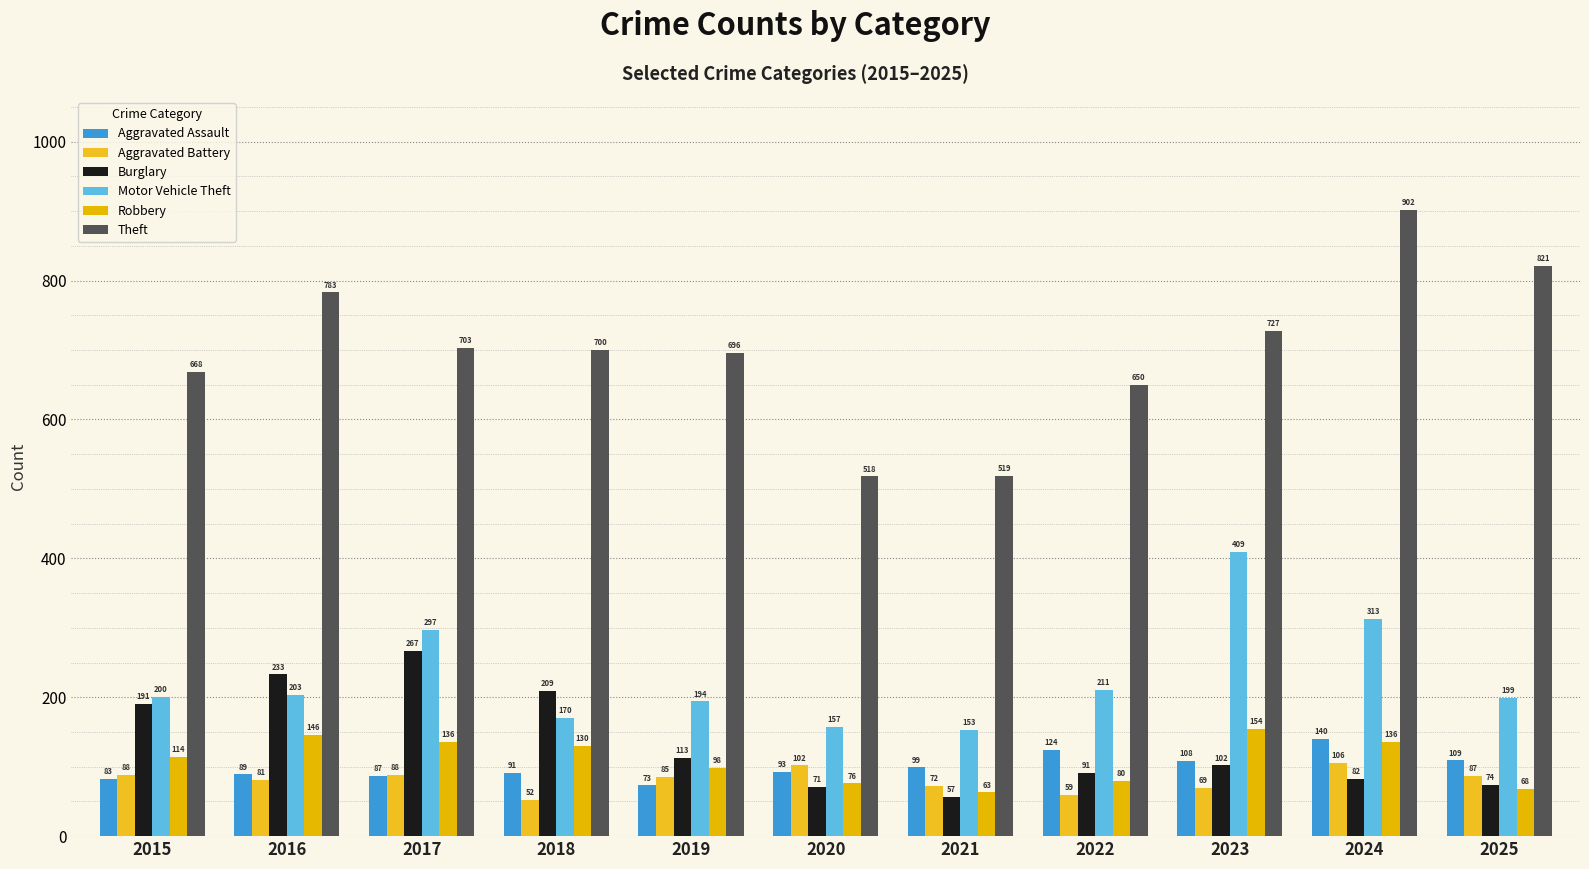

How many series are shown in this chart?

6